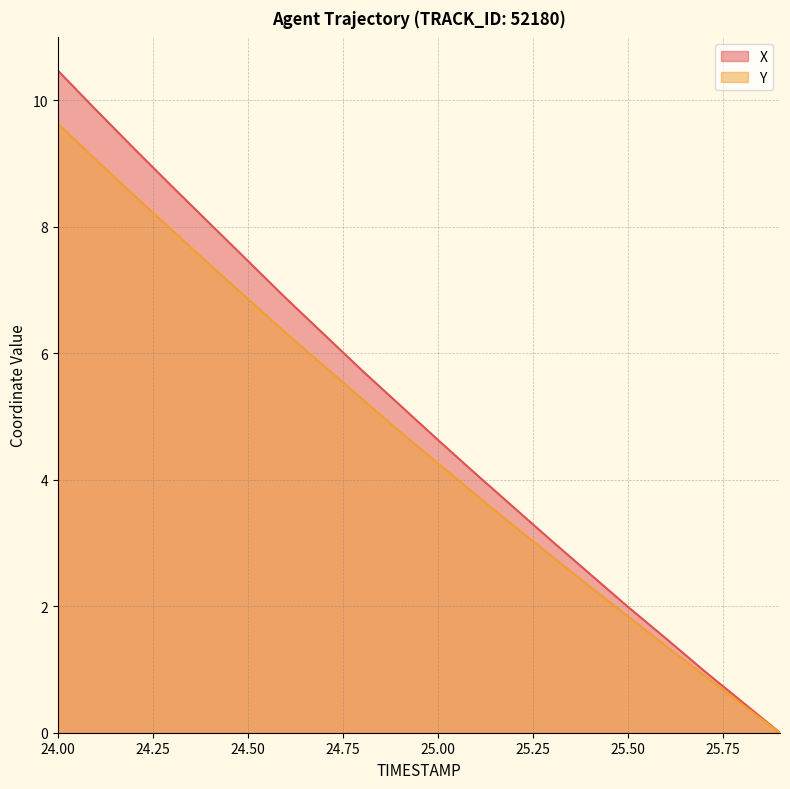

Is it true that X equals 4.1 at 25.1?

True